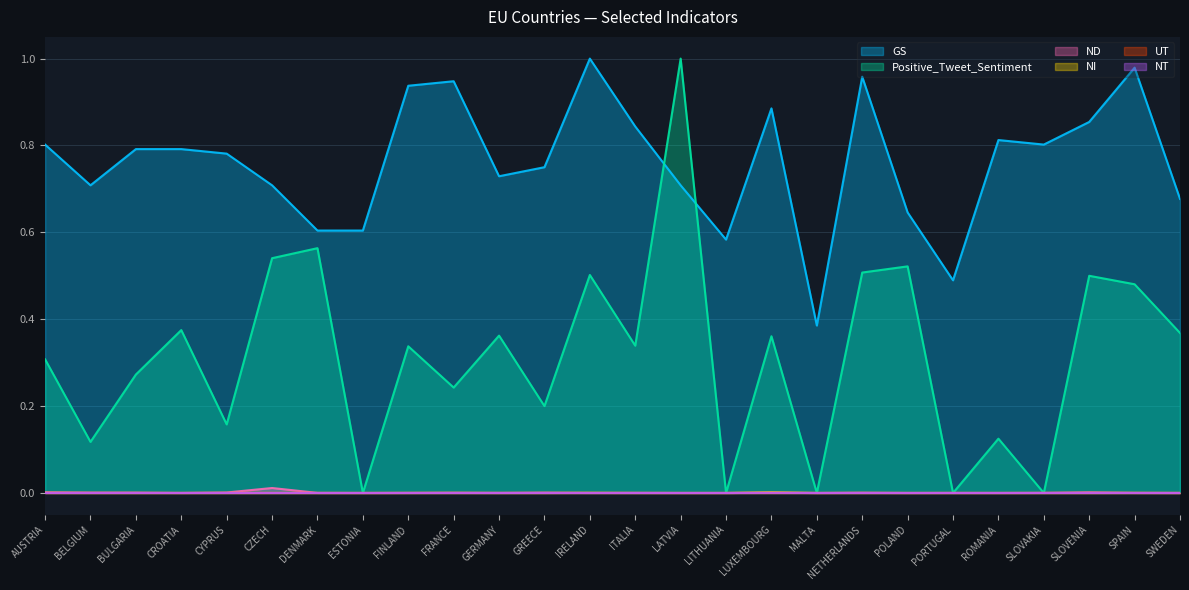

Which has a higher value, ESTONIA or DENMARK?

ESTONIA